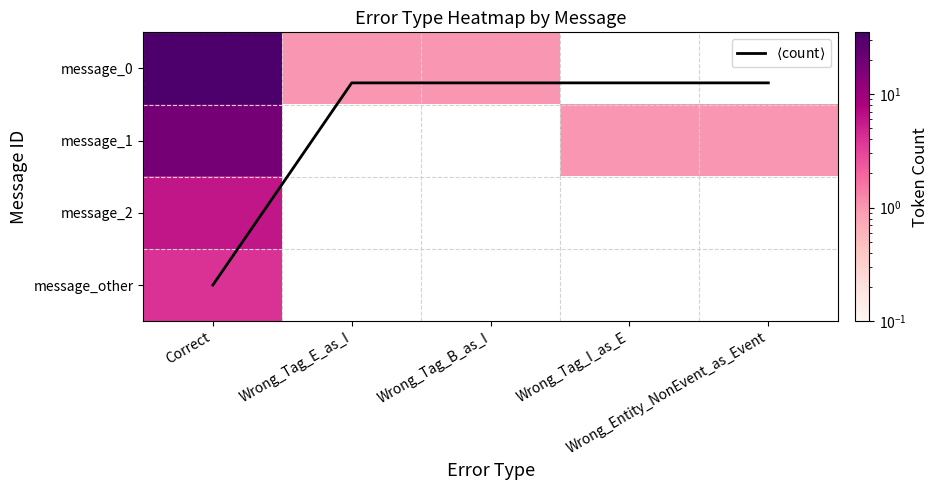

At how many categories does at least one series exceed 1?

1